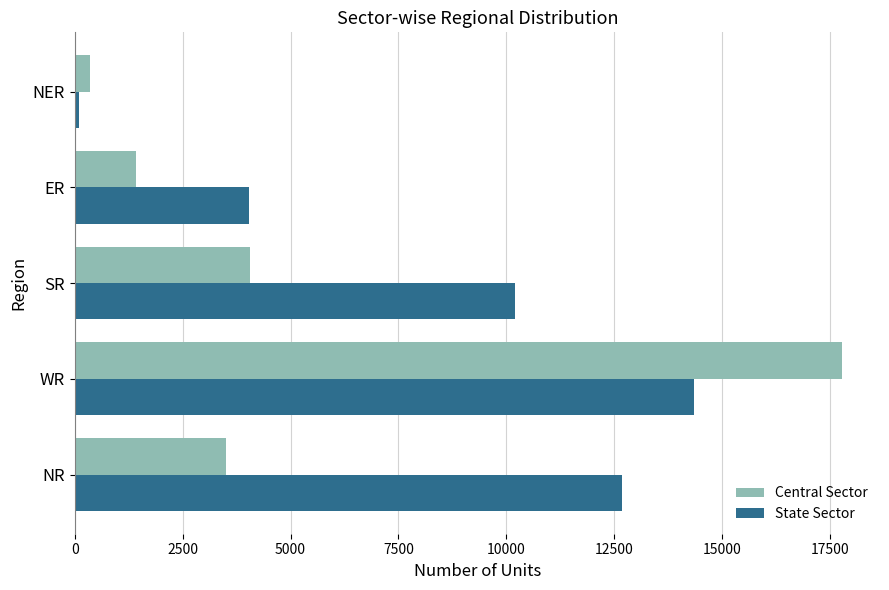

At how many categories does at least one series exceed 2646?

4